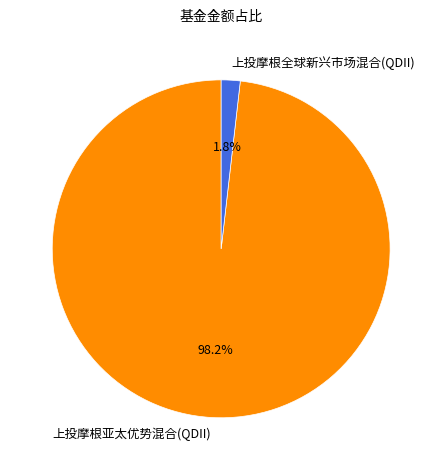

Rank the categories by value from highest to lowest.

上投摩根亚太优势混合(QDII), 上投摩根全球新兴市场混合(QDII)